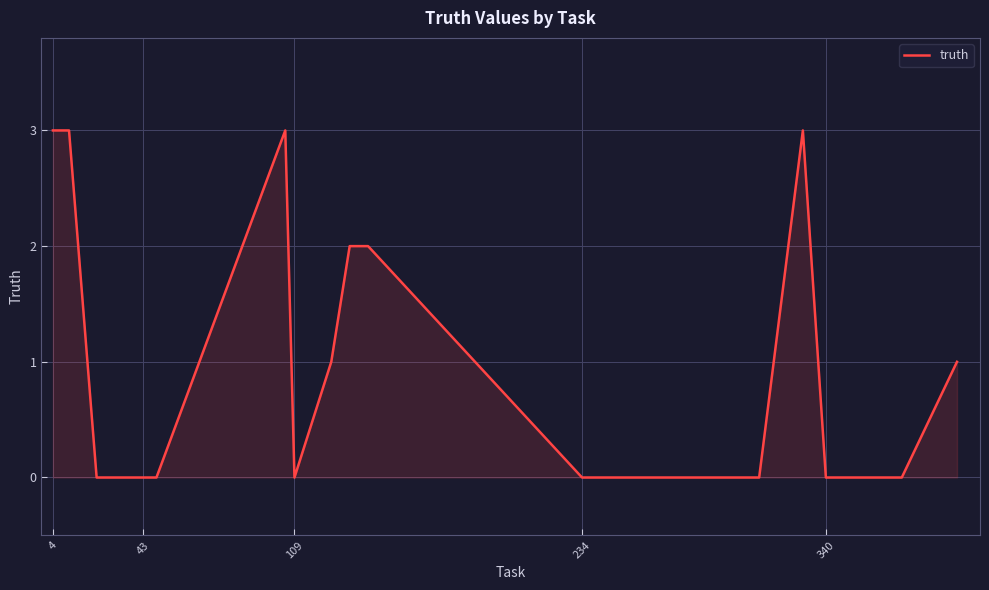

What is the difference between the maximum and minimum values?

3